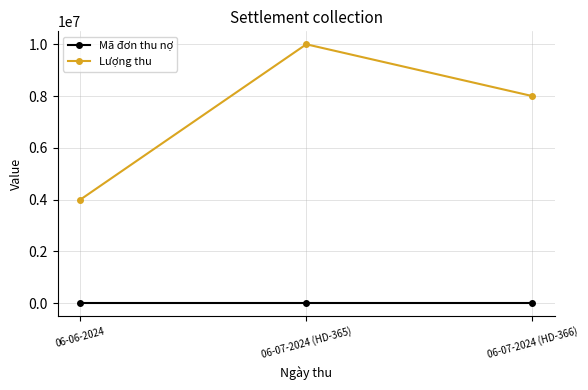

Does the chart have visible grid lines?

Yes